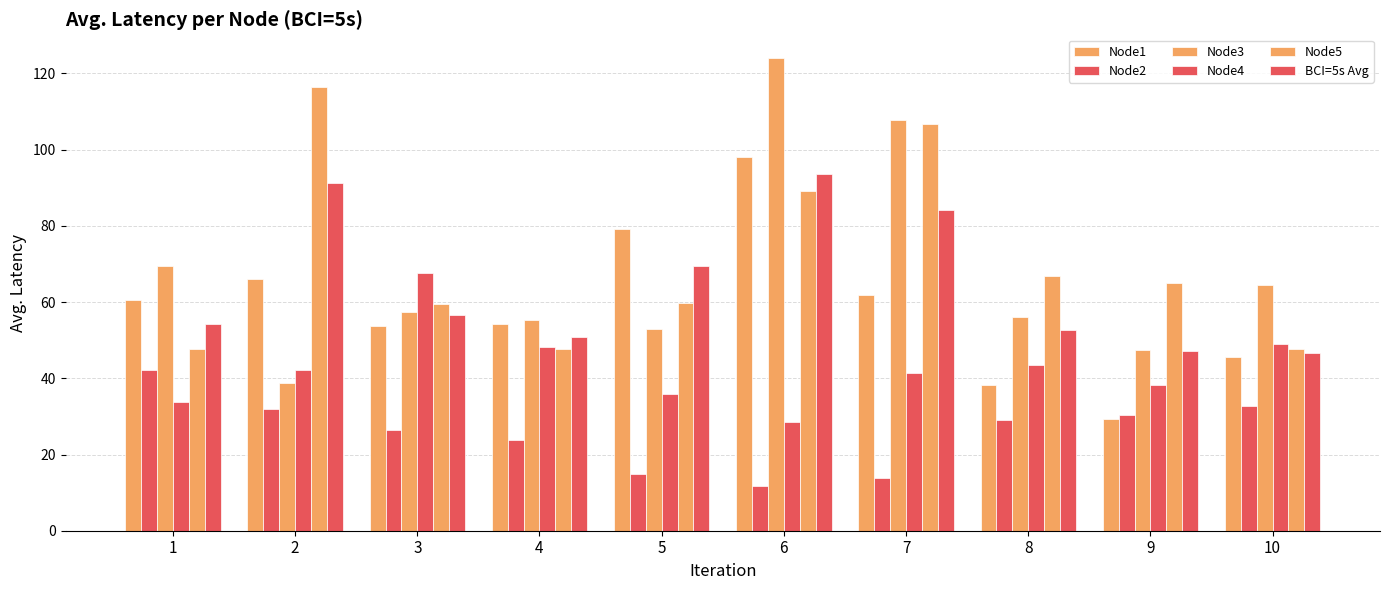

Count the number of data series in this chart.

6